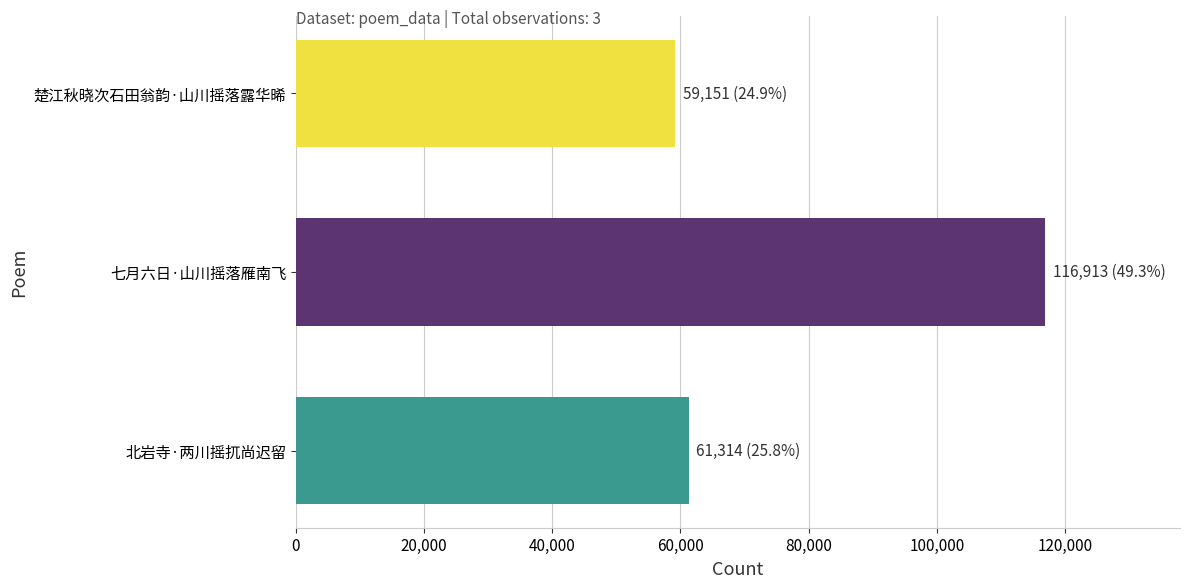

Which has a higher value, 七月六日·山川摇落雁南飞 or 北岩寺·两川摇扤尚迟留?

七月六日·山川摇落雁南飞